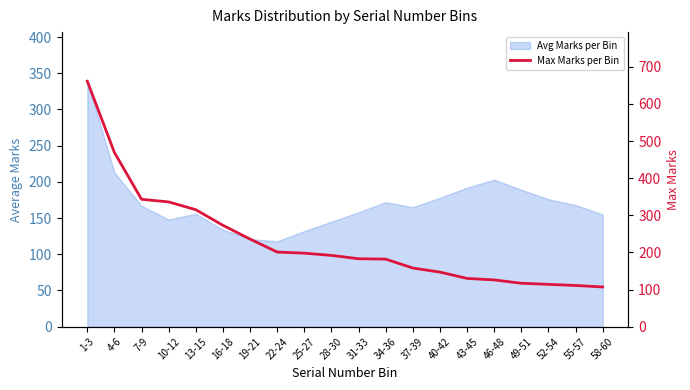

At which category does the chart reach its minimum across all series?

58-60